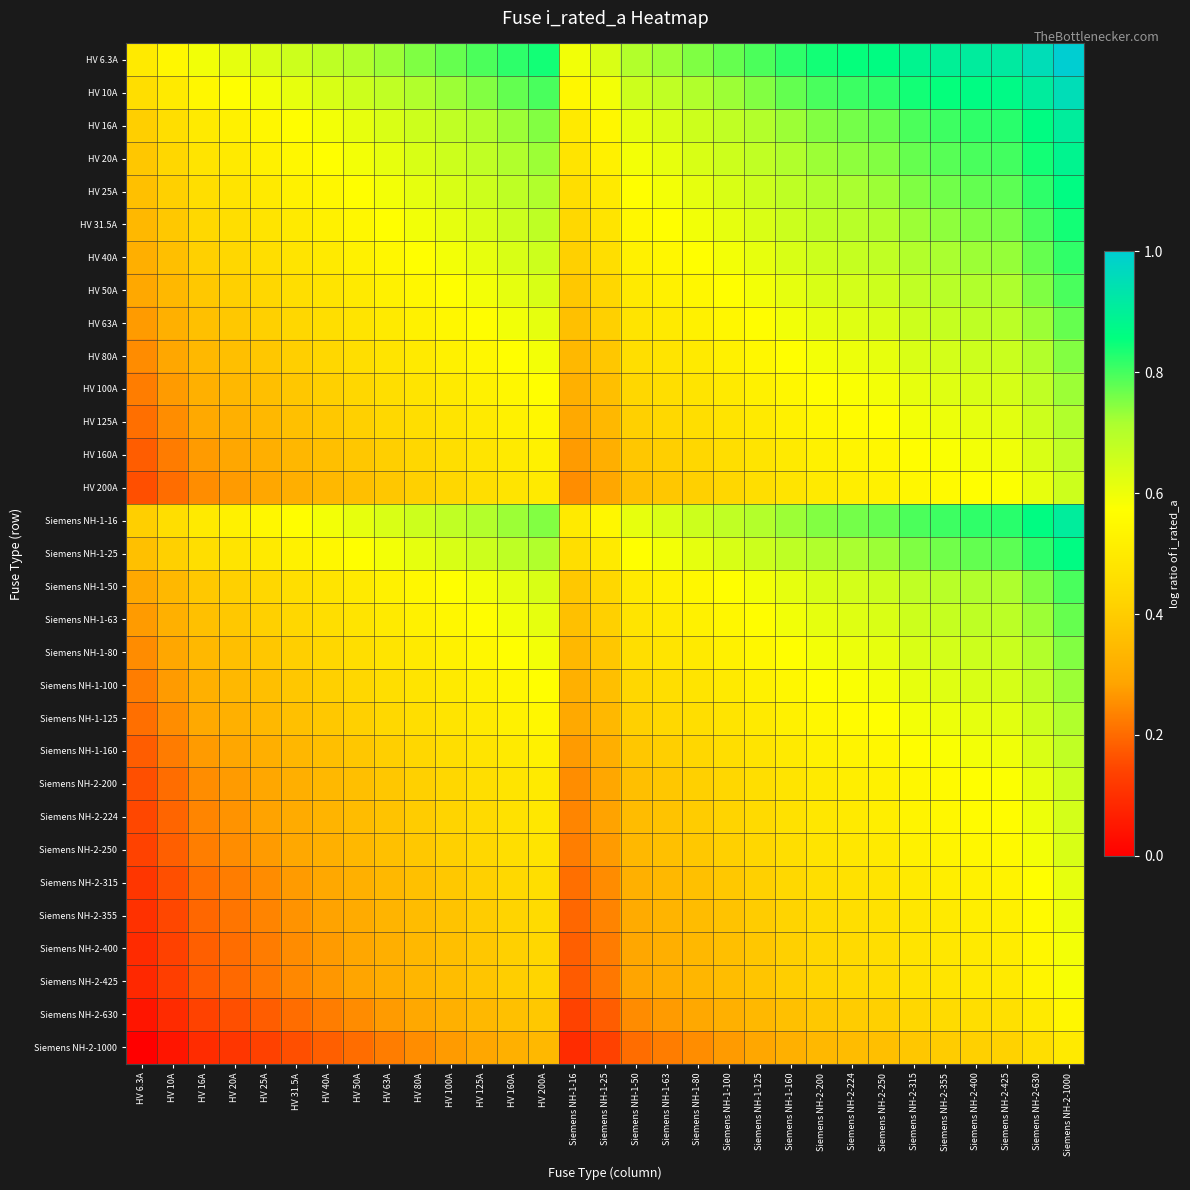

List the series in order of their peak value, lowest first.

Siemens NH-2-1000, Siemens NH-2-630, Siemens NH-2-425, Siemens NH-2-400, Siemens NH-2-355, Siemens NH-2-315, Siemens NH-2-250, Siemens NH-2-224, HV 200A, Siemens NH-2-200, HV 160A, Siemens NH-1-160, HV 125A, Siemens NH-1-125, HV 100A, Siemens NH-1-100, HV 80A, Siemens NH-1-80, HV 63A, Siemens NH-1-63, HV 50A, Siemens NH-1-50, HV 40A, HV 31.5A, HV 25A, Siemens NH-1-25, HV 20A, HV 16A, Siemens NH-1-16, HV 10A, HV 6.3A